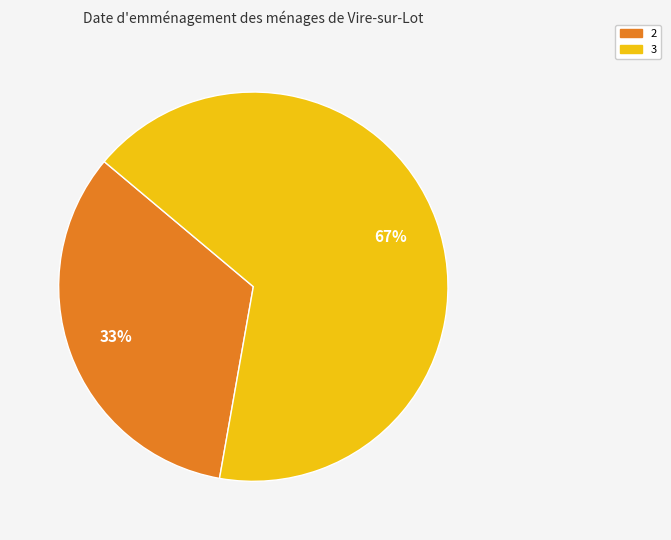

Count the number of slices in the pie.

2